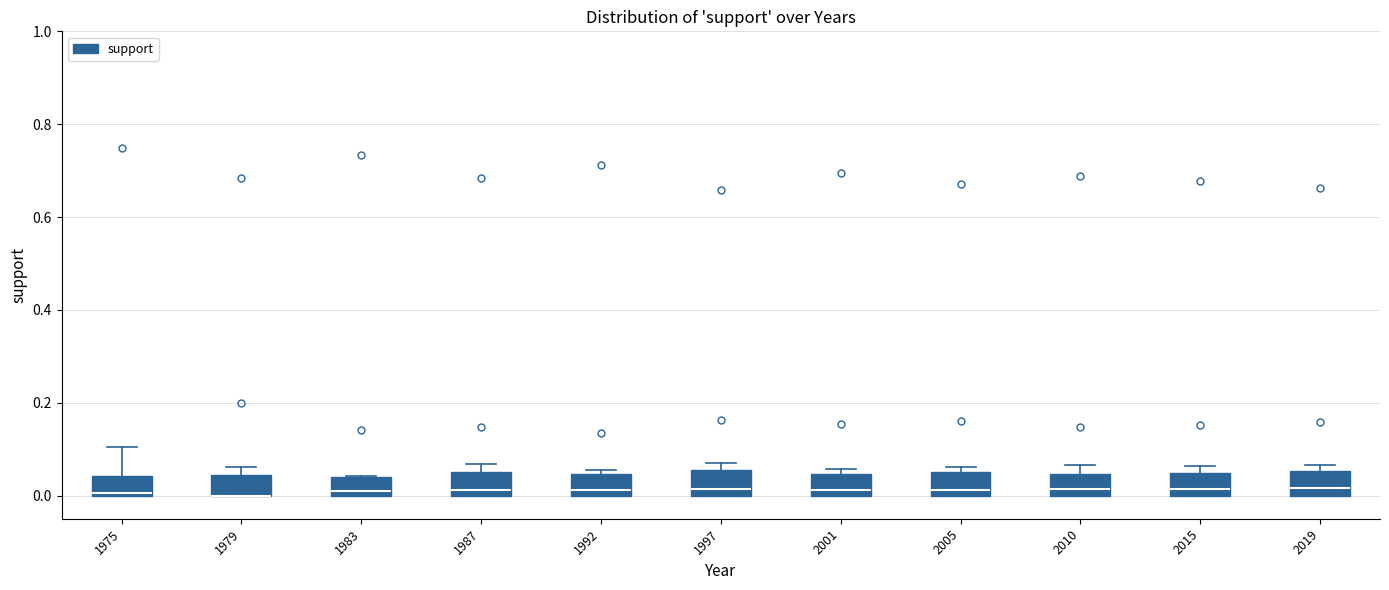

Reading left to right, read every box against the y-axis: the position of its median line, the range the box covers, and the ends of its whiskers. The values are not printed on the chart, so give them approximately, as read against the axis.

1975: median 0.00 (just above the box's lower edge), box 0.00 to 0.04, whiskers 0.00 to 0.10
1979: median 0.00 (drawn on the box's lower edge), box 0.00 to 0.04, whiskers 0.00 to 0.06
1983: median 0.02, box 0.00 to 0.04, whiskers 0.00 to 0.04
1987: median 0.02, box 0.00 to 0.06, whiskers 0.00 to 0.06 (just above the box's upper edge)
1992: median 0.02, box 0.00 to 0.04, whiskers 0.00 to 0.06
1997: median 0.02, box 0.00 to 0.06, whiskers 0.00 to 0.08
2001: median 0.02, box 0.00 to 0.04, whiskers 0.00 to 0.06
2005: median 0.02, box 0.00 to 0.06, whiskers 0.00 to 0.06 (just above the box's upper edge)
2010: median 0.02, box 0.00 to 0.04, whiskers 0.00 to 0.06
2015: median 0.02, box 0.00 to 0.04, whiskers 0.00 to 0.06
2019: median 0.02, box 0.00 to 0.06, whiskers 0.00 to 0.06 (just above the box's upper edge)